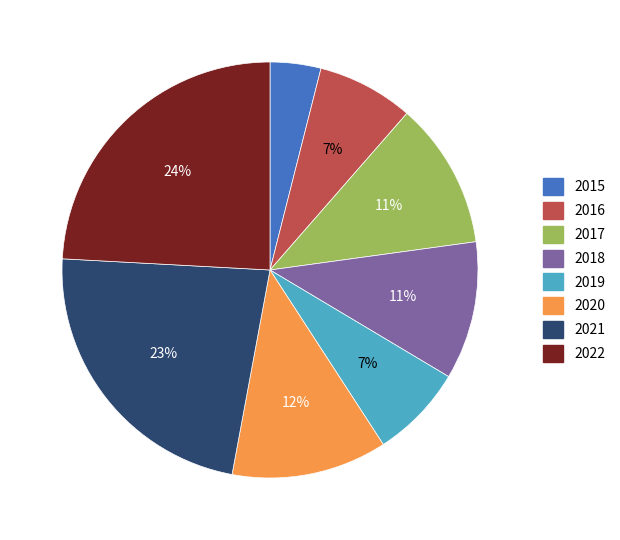

Is it true that 2022 is 36% of the pie?

False